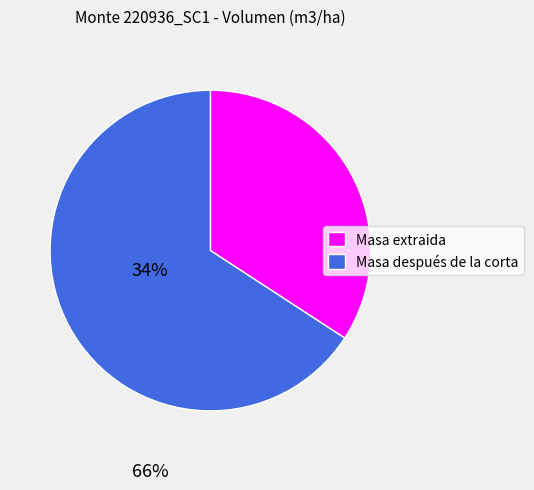

Do Masa extraida and Masa después de la corta together represent more than half of the pie?

Yes